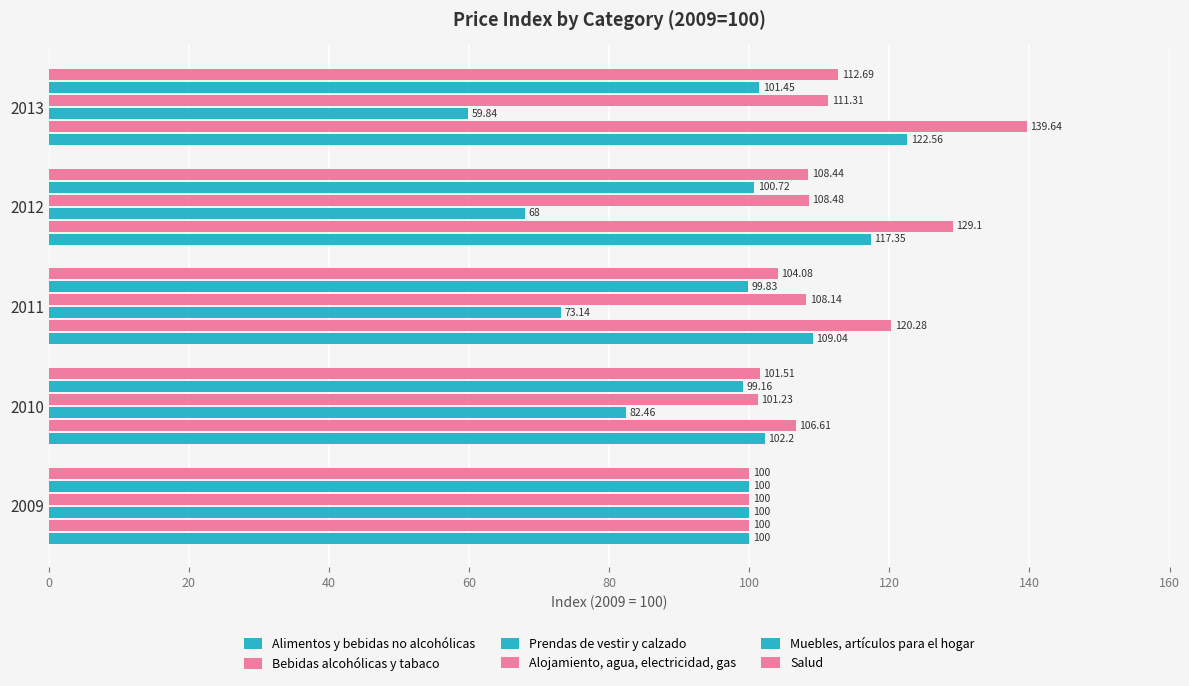

How many values in the Bebidas alcohólicas y tabaco series exceed 120?

3